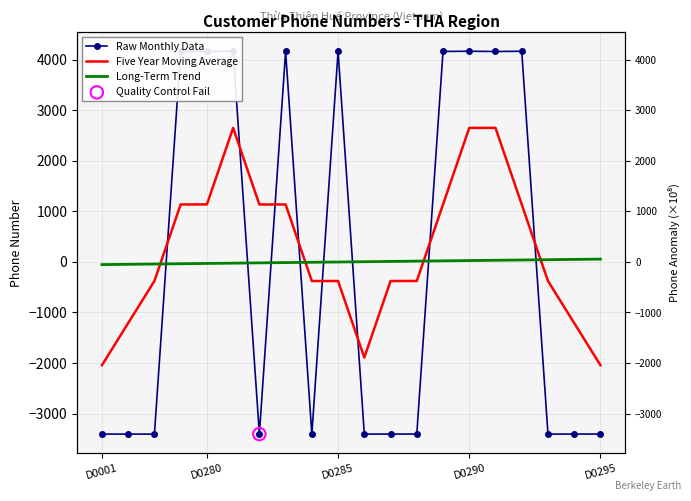

Which series has the largest total across all categories?

Five Year Moving Average